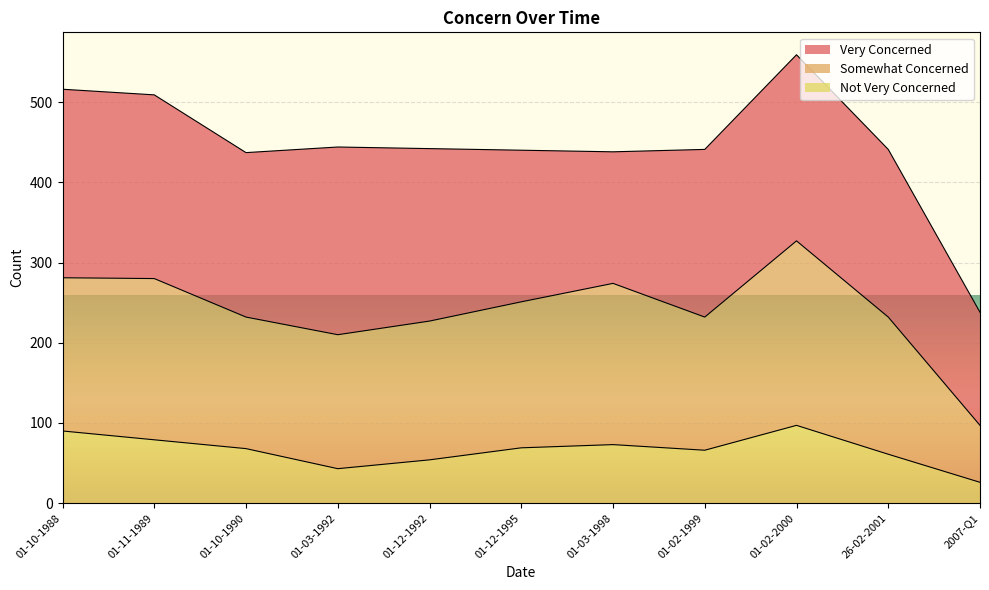

Read the Not Very Concerned value at 01-02-1999, to the nearest 10.

70